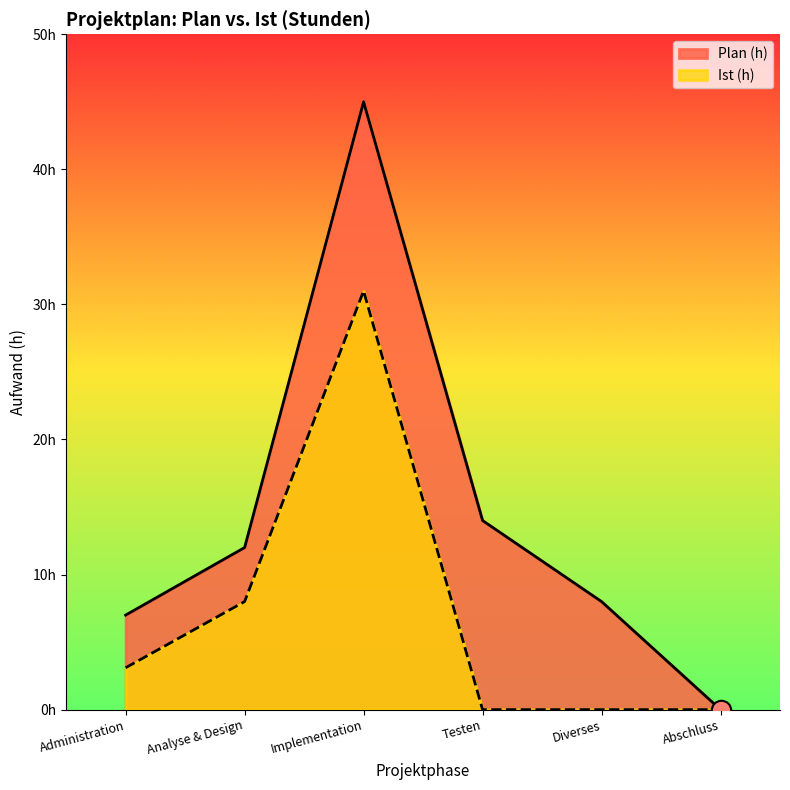

What is the value of the Ist (h) point at the 1st from the left?

3.1